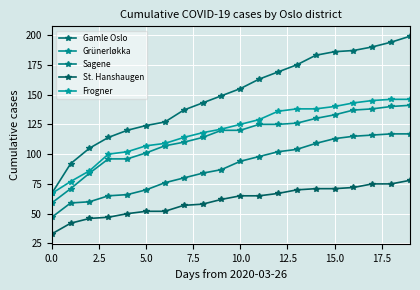

How many data points in Frogner are less than 125?

10